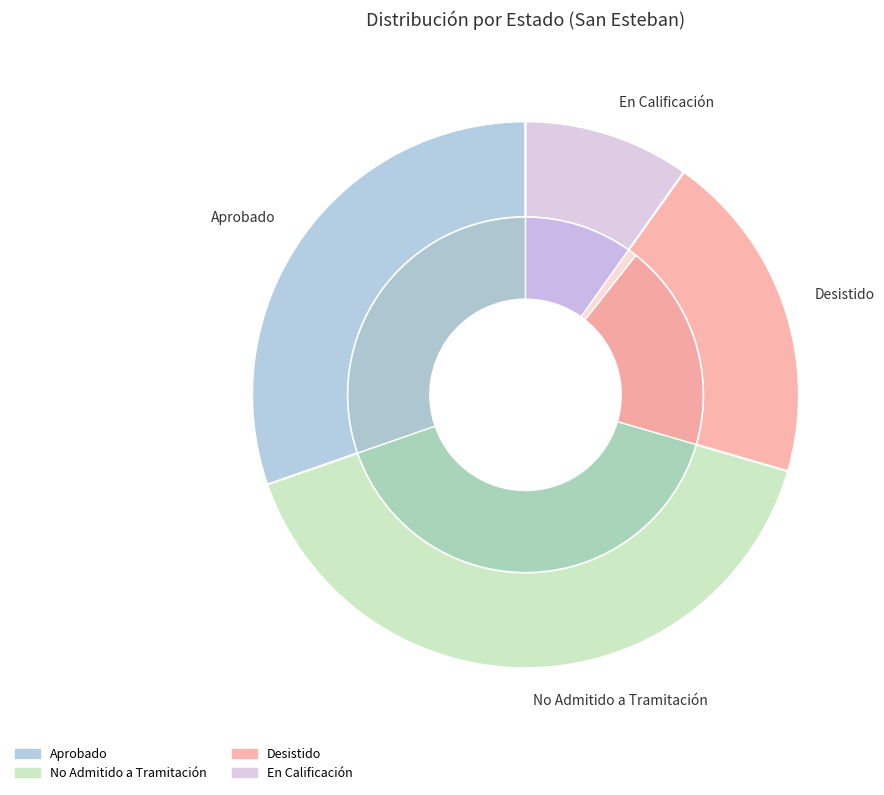

What is the change in value from Aprobado to No Admitido a Tramitación?

+12